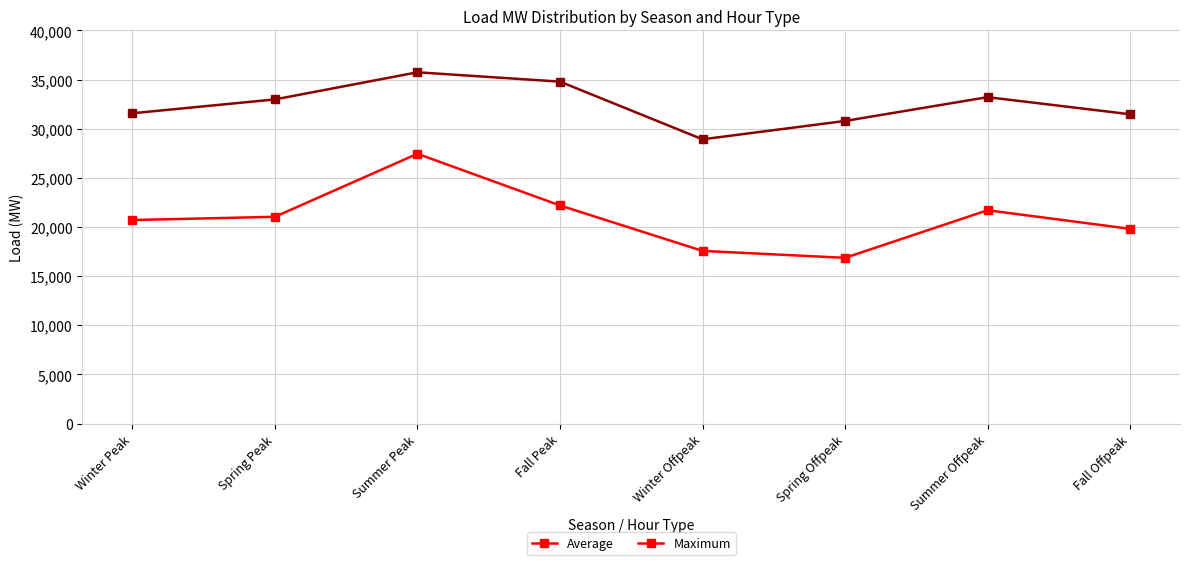

Which category has the highest value across all series?

Summer Peak